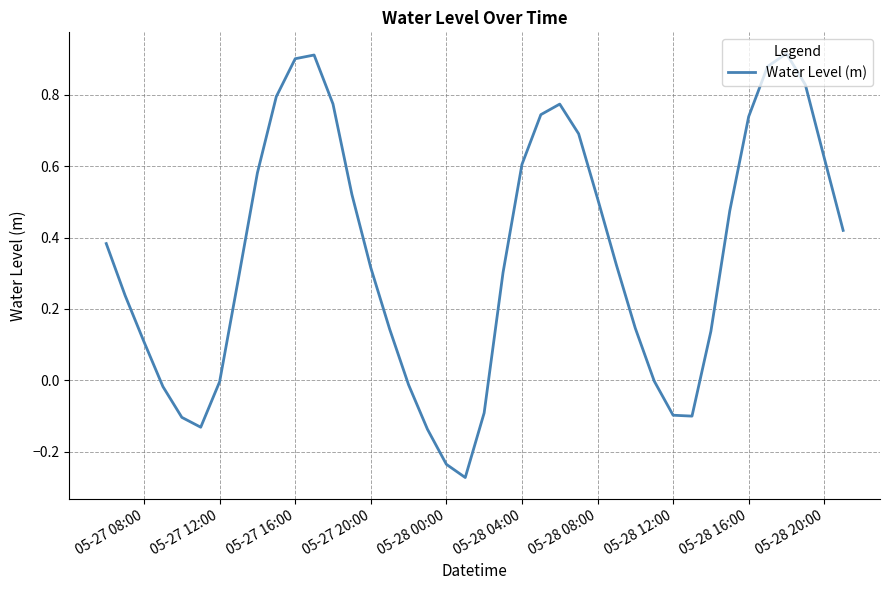

What is the difference between the maximum and minimum values?

1.2